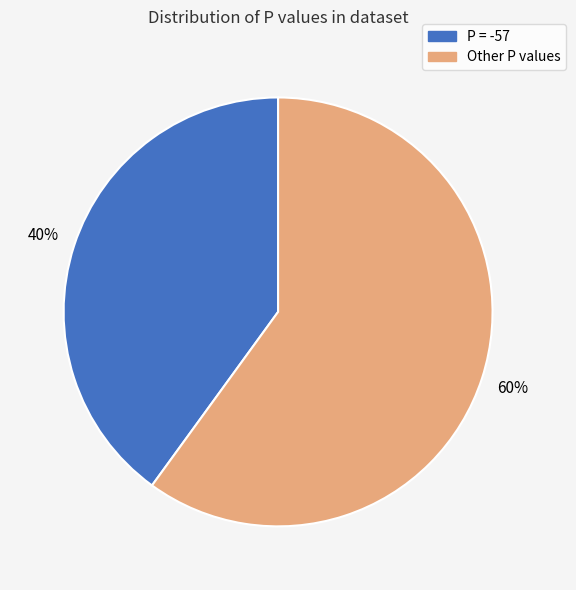

To the nearest percent, what is the average slice percentage?

50%